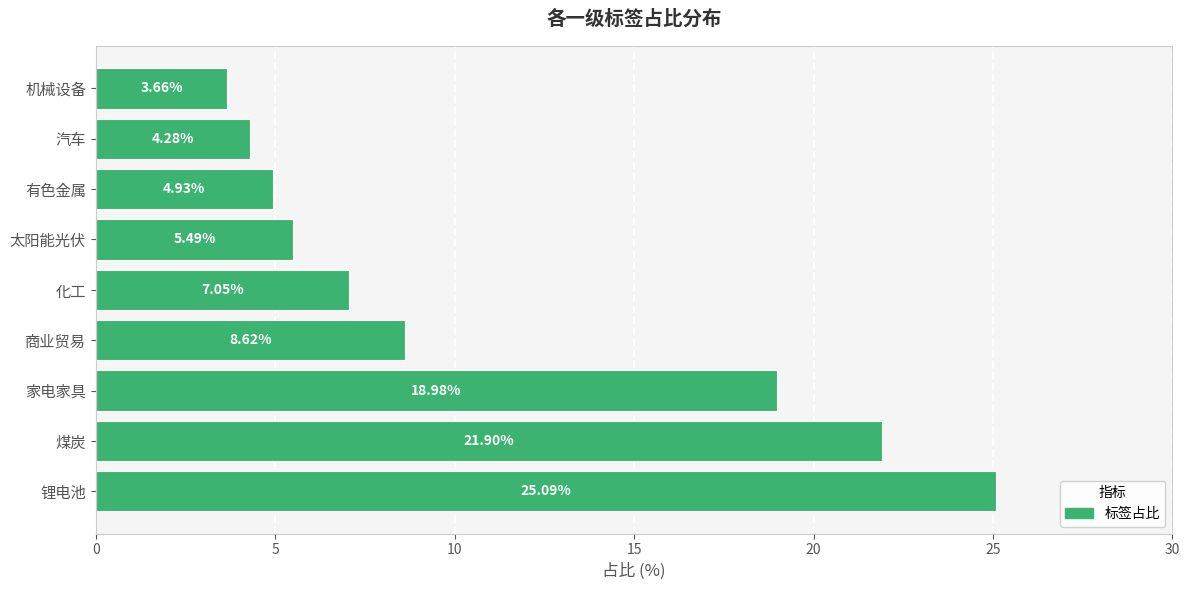

What is the change in value from 煤炭 to 家电家具?

-2.9